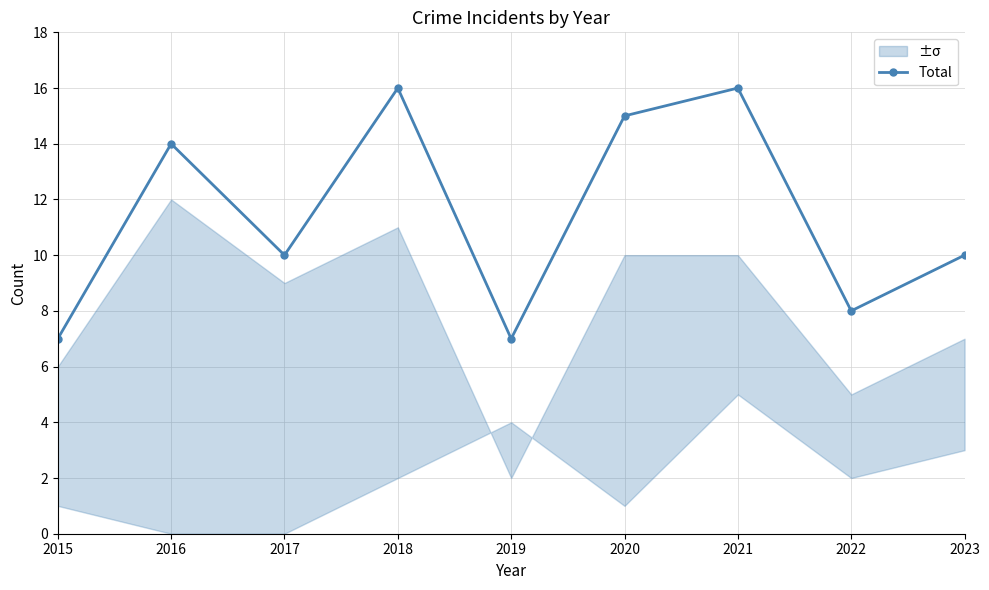

Count the values in the range 8 to 15.

5